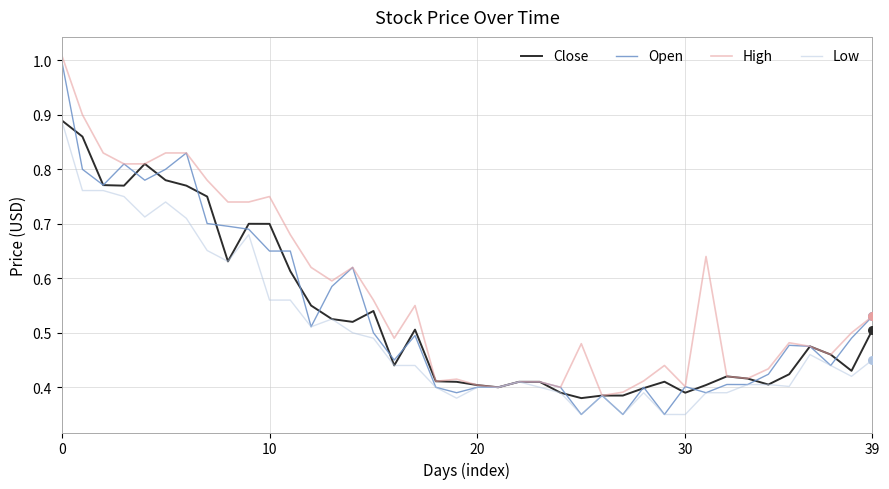

At how many categories does at least one series exceed 0?

40